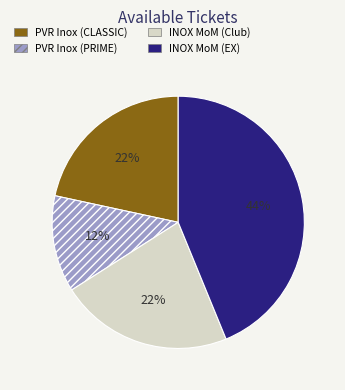

To the nearest percent, what is the average slice percentage?

25%